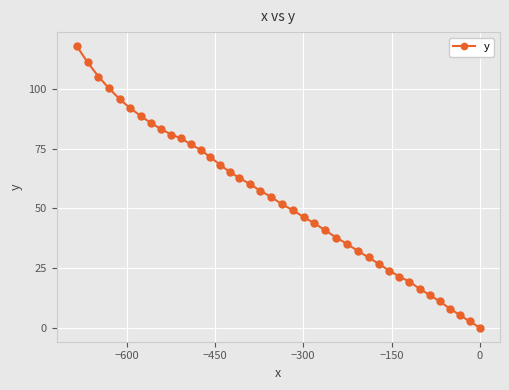

What is the value of the 12th point from the left?

76.8